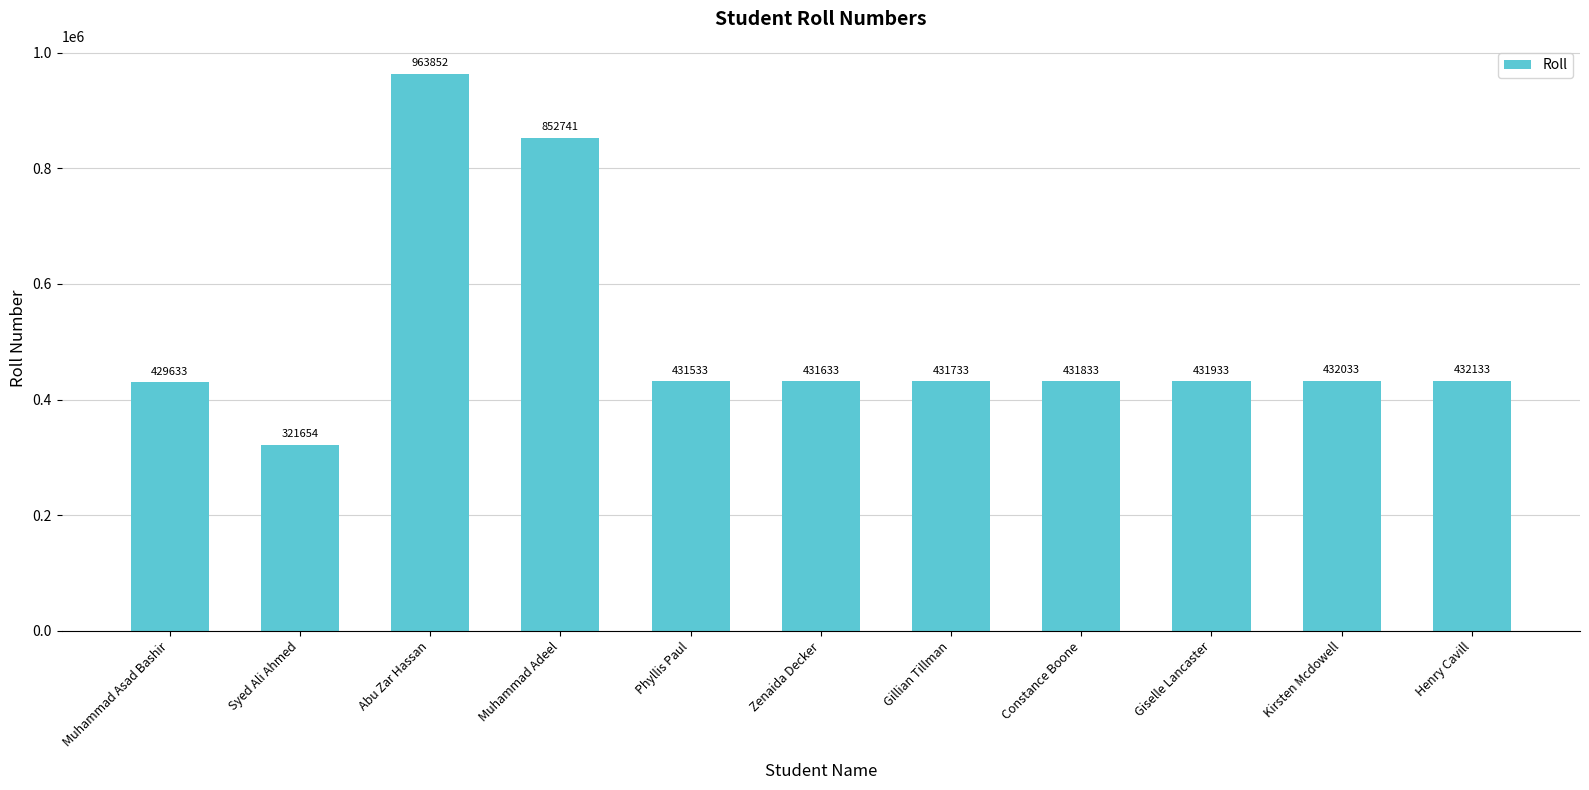

Rank the categories by value from lowest to highest.

Syed Ali Ahmed, Muhammad Asad Bashir, Phyllis Paul, Zenaida Decker, Gillian Tillman, Constance Boone, Giselle Lancaster, Kirsten Mcdowell, Henry Cavill, Muhammad Adeel, Abu Zar Hassan